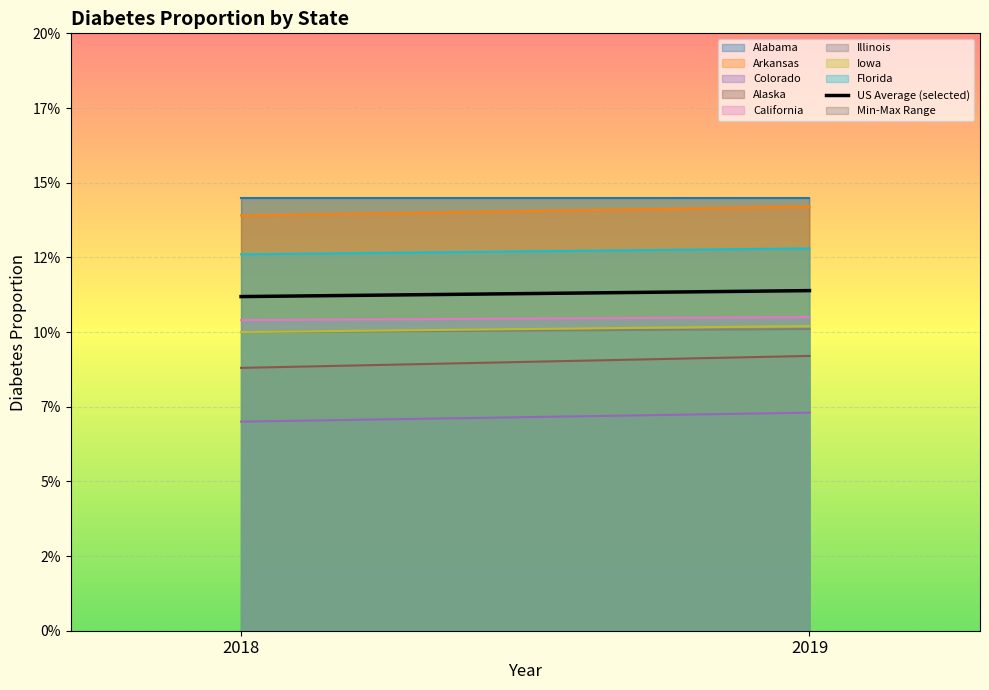

Which category has the lowest value across all series?

2018